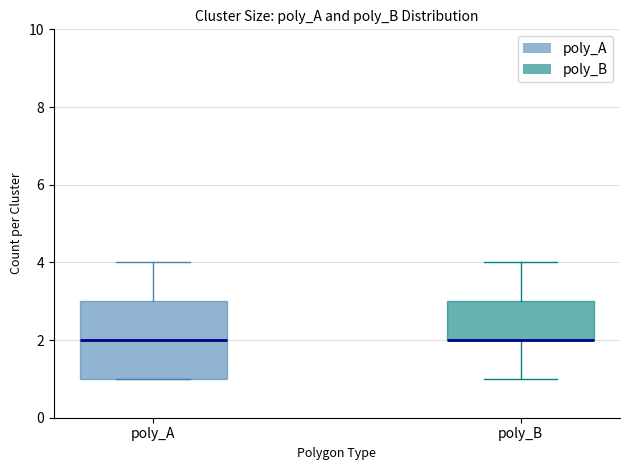

Reading left to right, transcribe this box plot: for each box, give where its median line is, the range the box spans, and where its two whiskers end, as read against the y-axis. The values are not printed on the chart, so give them approximately, as read against the axis.

poly_A: median 2, box 1 to 3, whiskers 1 to 4
poly_B: median 2 (drawn on the box's lower edge), box 2 to 3, whiskers 1 to 4